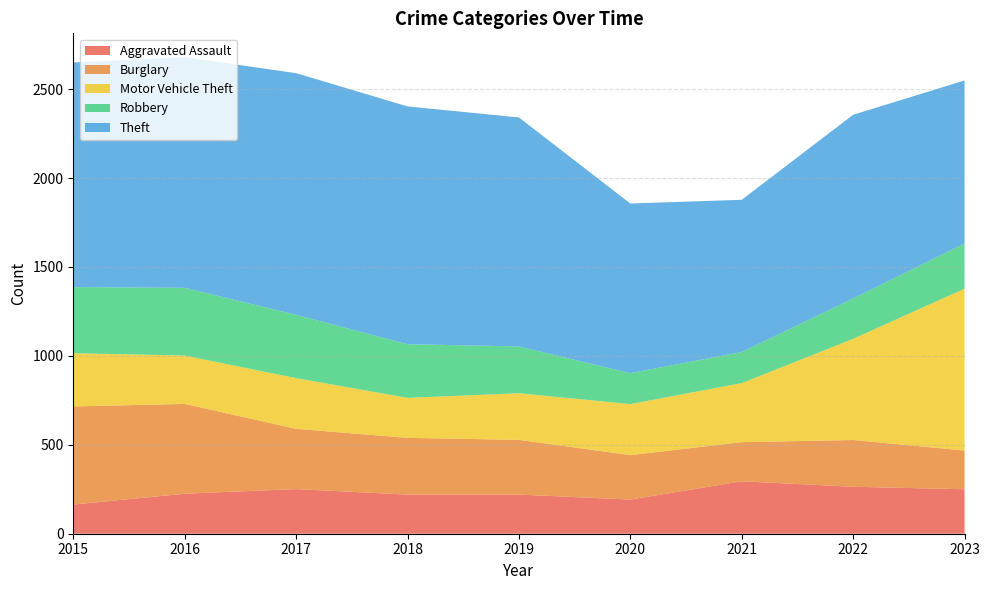

What is the value of the Burglary point at the 9th from the left?

218